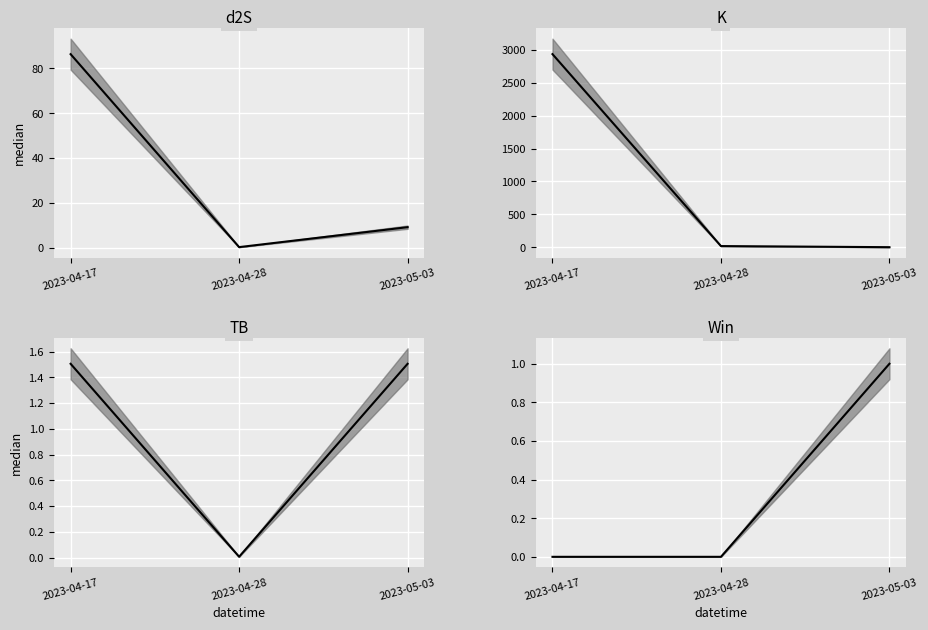

What is the total value across all series at 2023-04-17?

3025.9